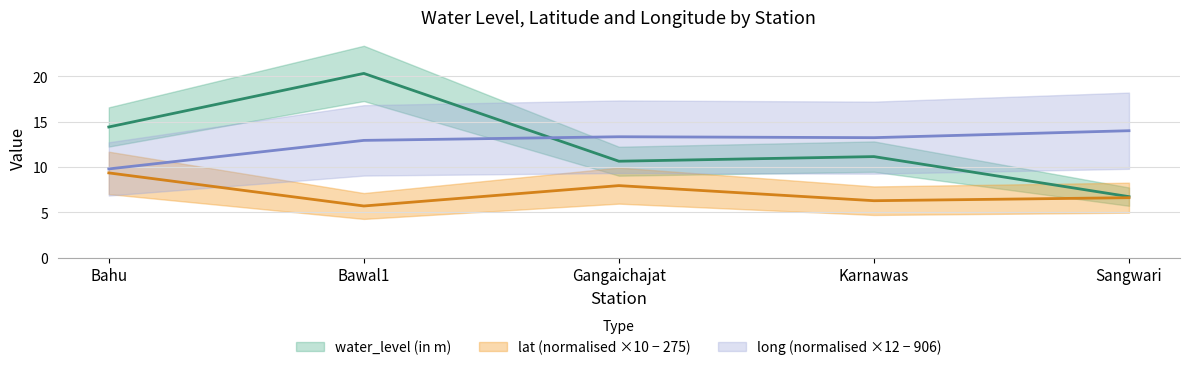

What is the spread (max minus min) of values at Gangaichajat?

5.4